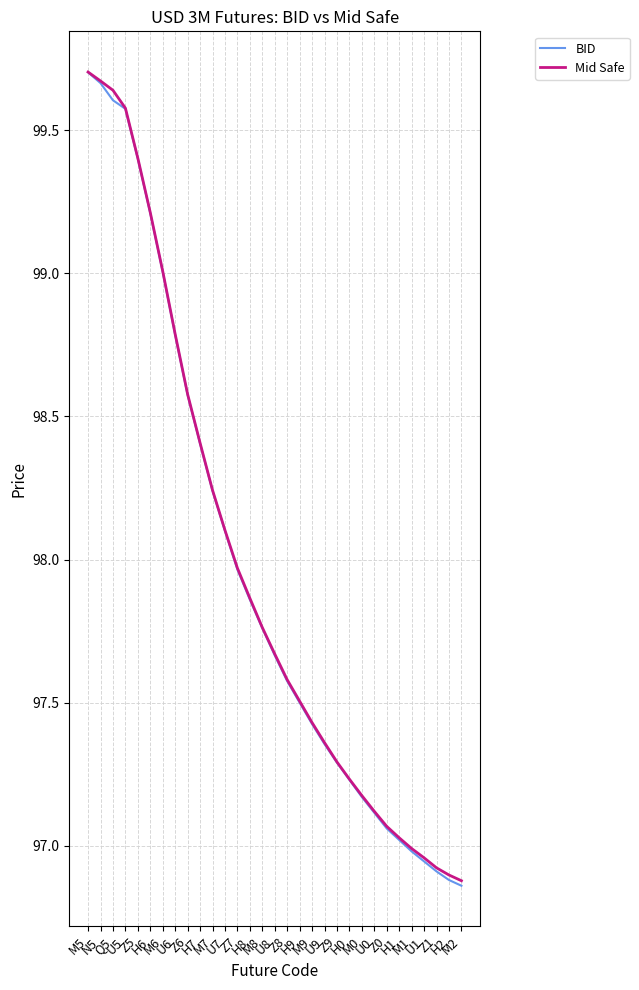

Rank the series by their average value, from highest to lowest.

Mid Safe, BID